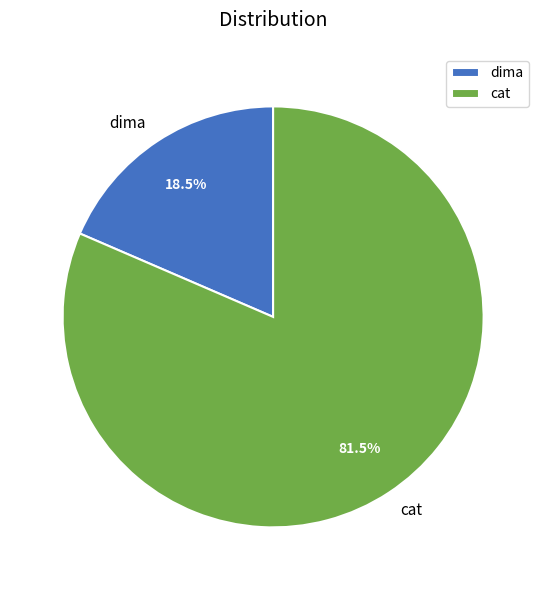

How many slices are in this pie chart?

2